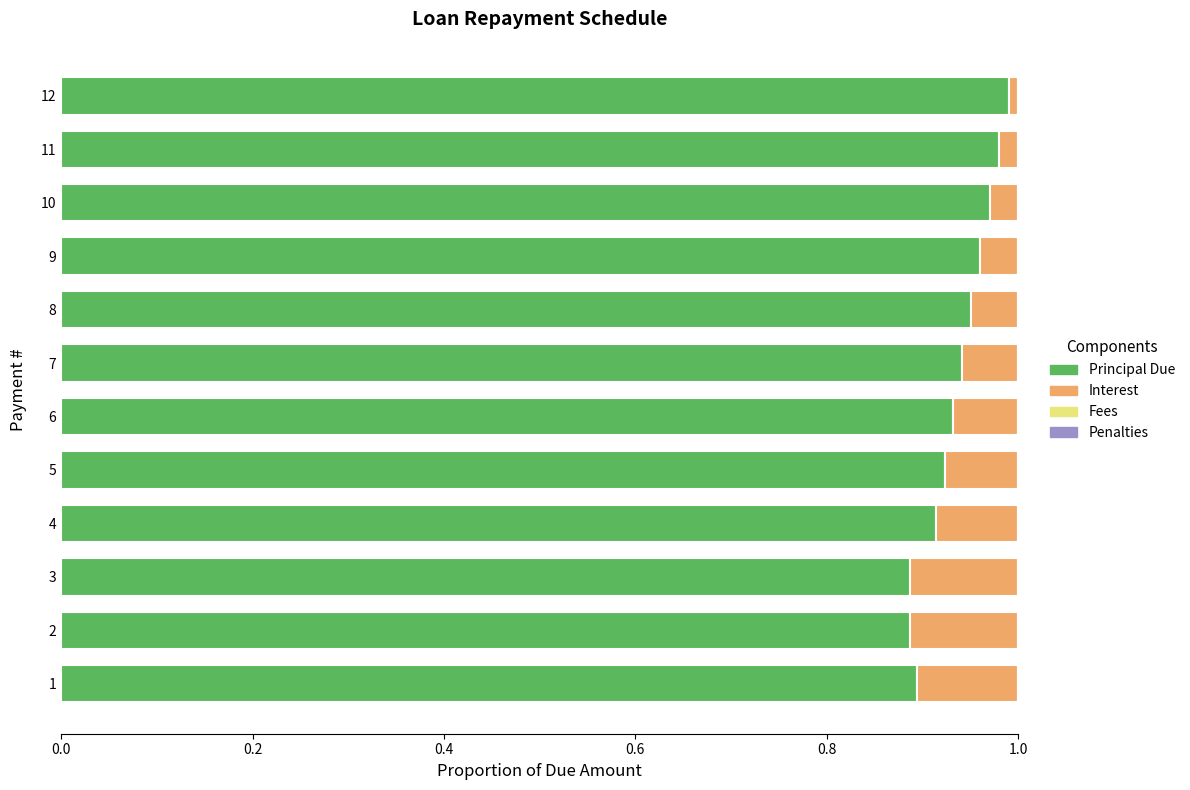

Is it true that Principal Due equals 0.9 at 6?

True